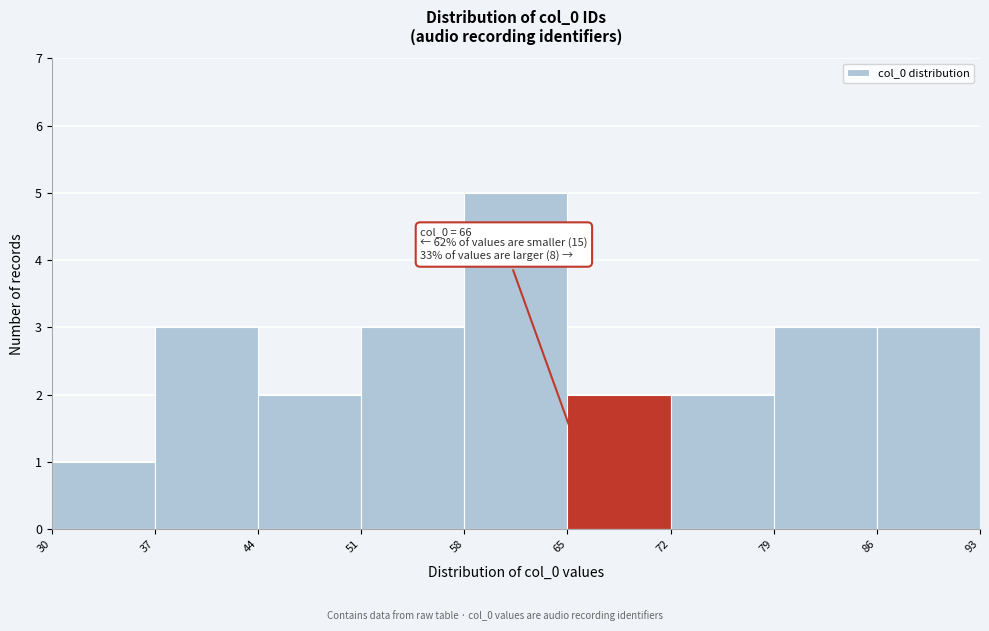

Over which range of the x-axis is the bar tallest?

58 to 65